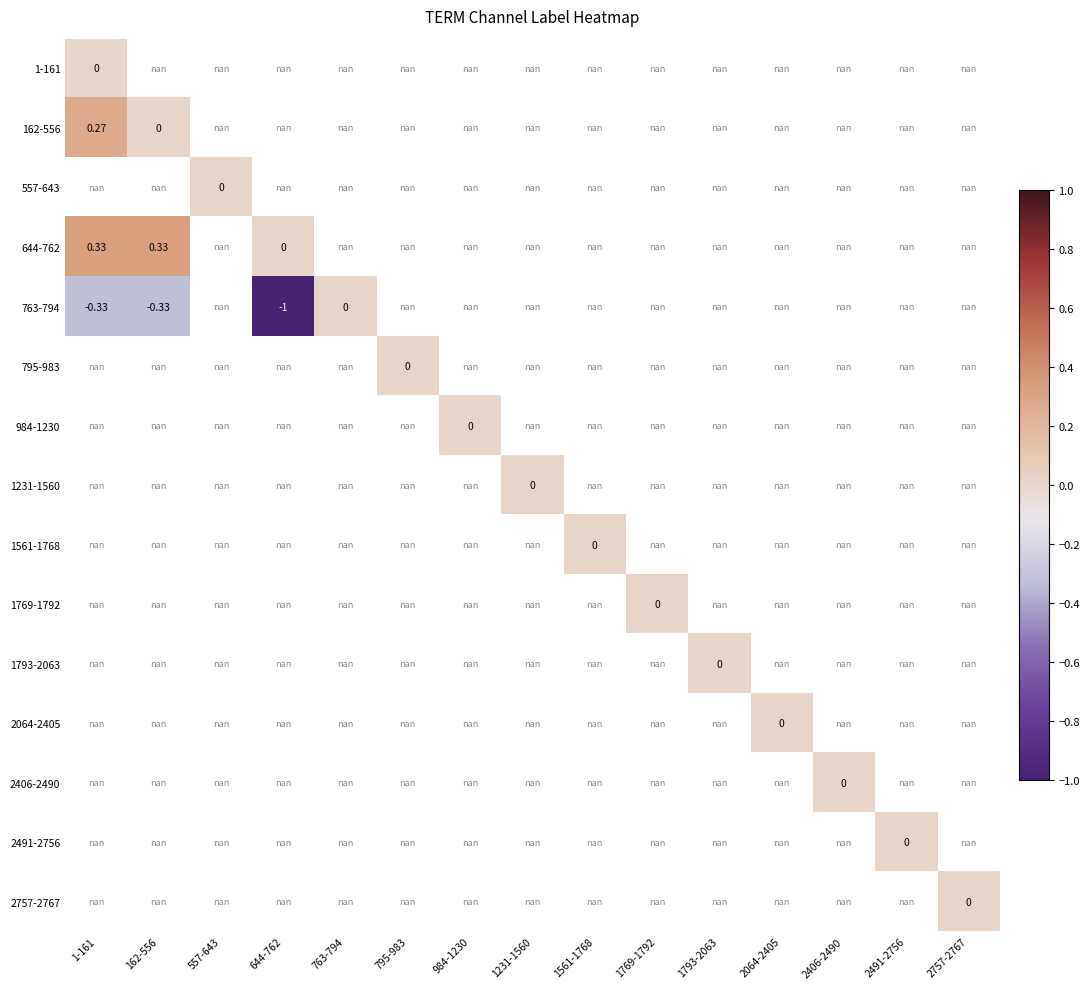

Where is 162-556 nearest to the value 0?

162-556